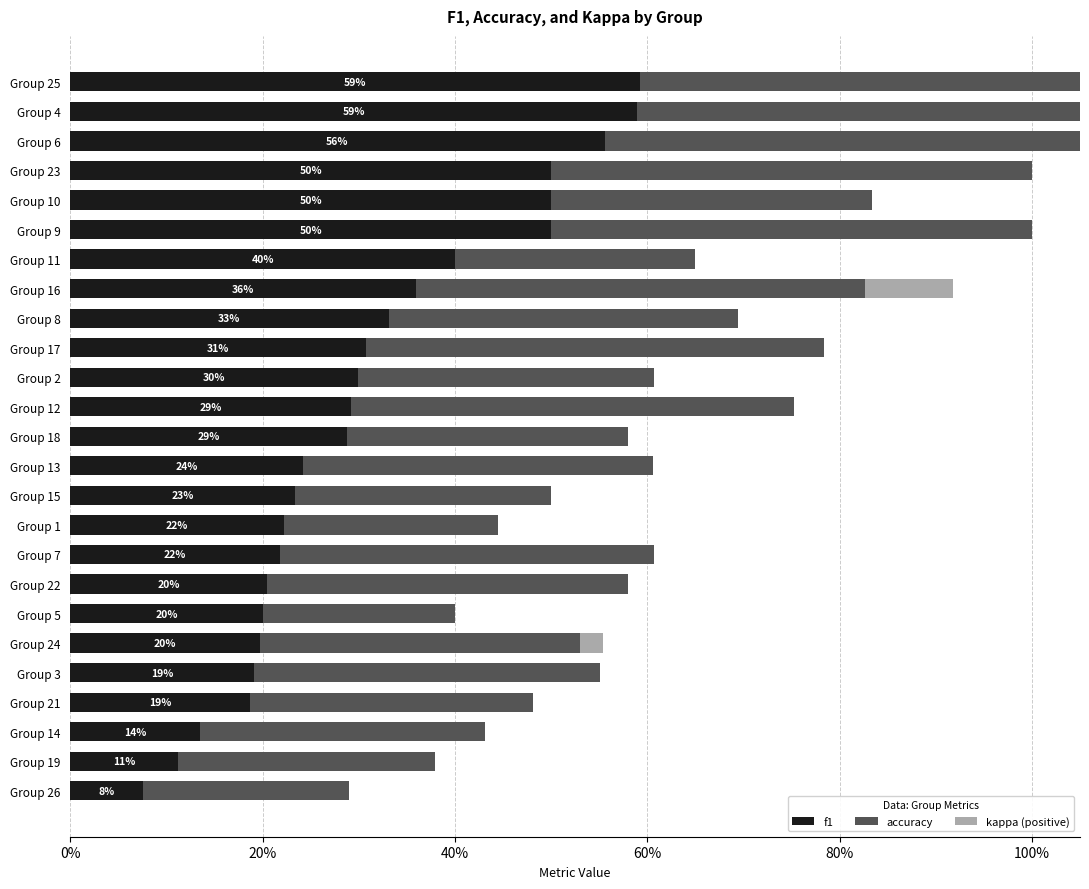

List the series in order of their peak value, highest first.

accuracy, f1, kappa (positive)